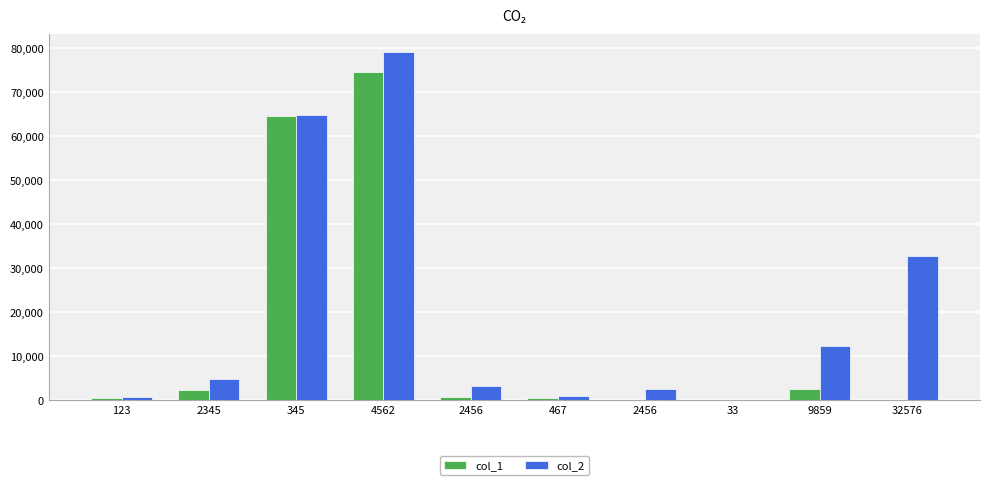

Reading left to right, transcribe all the data shown in this chart.

col_1: 123=456	2345=2345	345=64456	4562=74567	2456=657	467=472	2456=72	33=86	9859=2456	32576=37
col_2: 123=579	2345=4690	345=64801	4562=79129	2456=3113	467=939	2456=2528	33=119	9859=12315	32576=32613